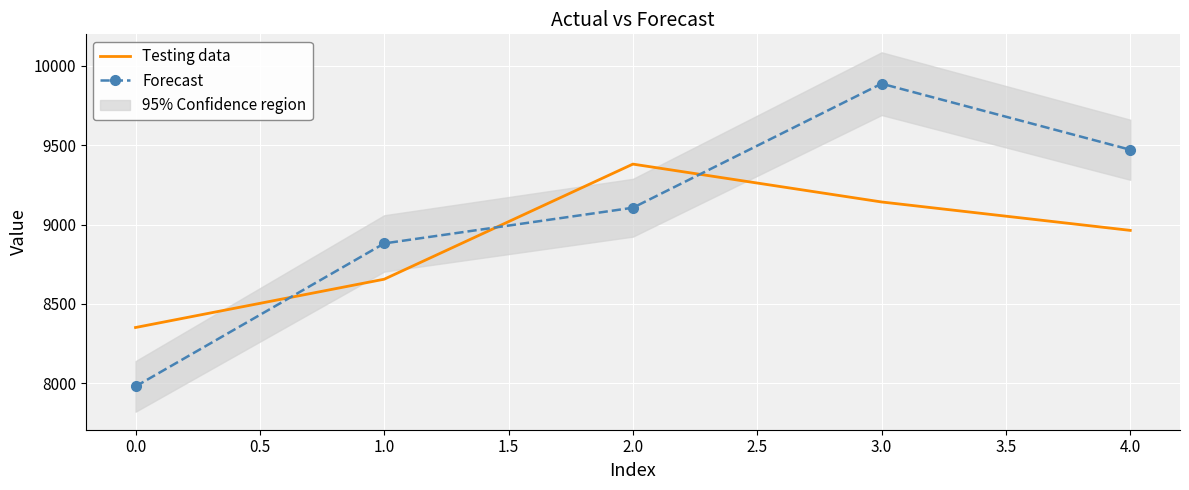

Is the value of Forecast at 1.0 greater than the value of Testing data at 4.0?

No